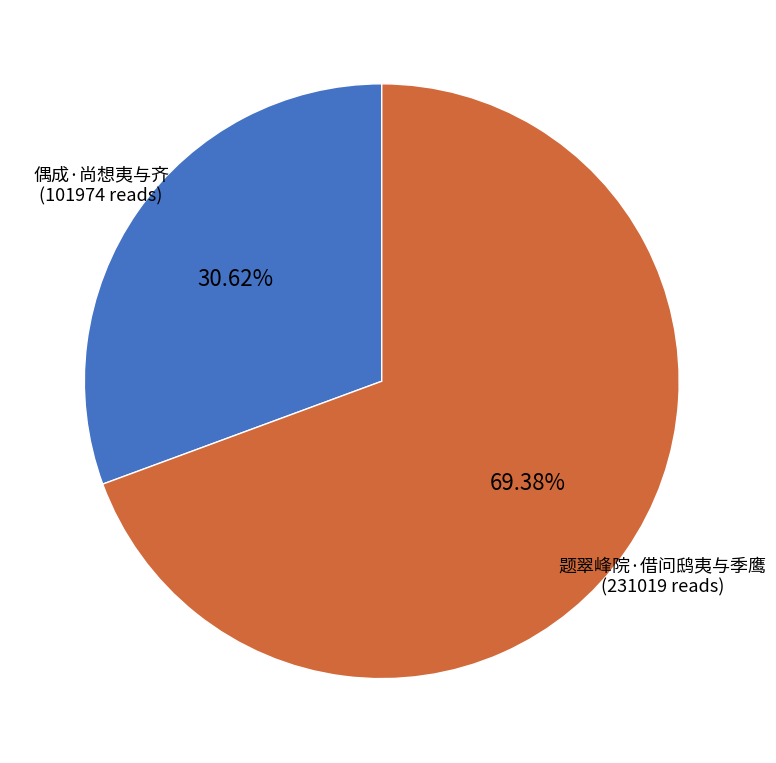

Which slice is the largest?

题翠峰院·借问鸱夷与季鹰